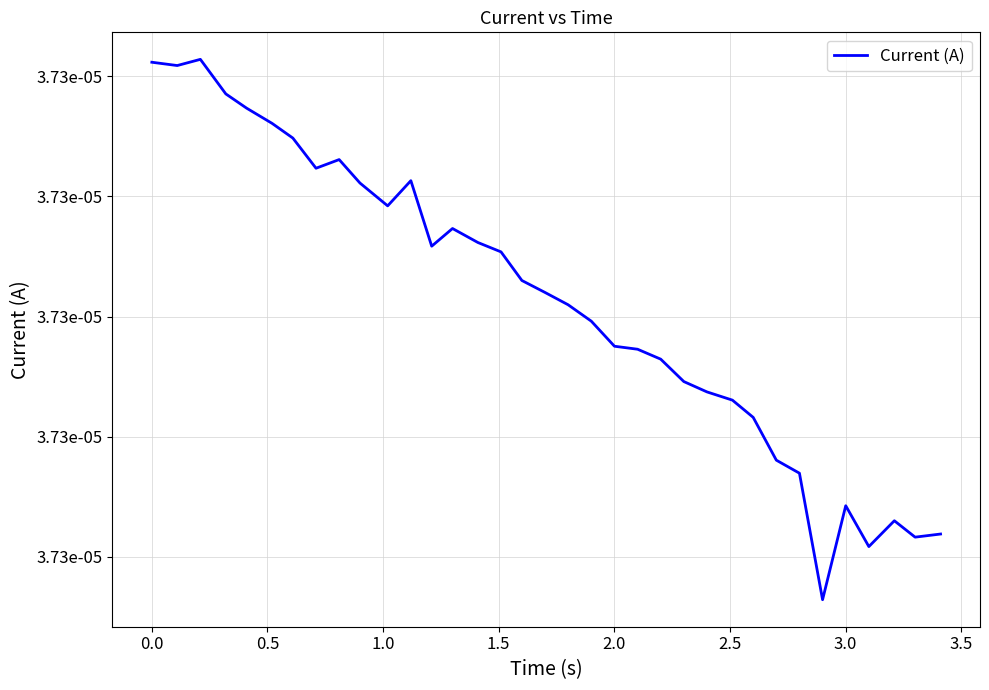

Does the chart have visible grid lines?

Yes